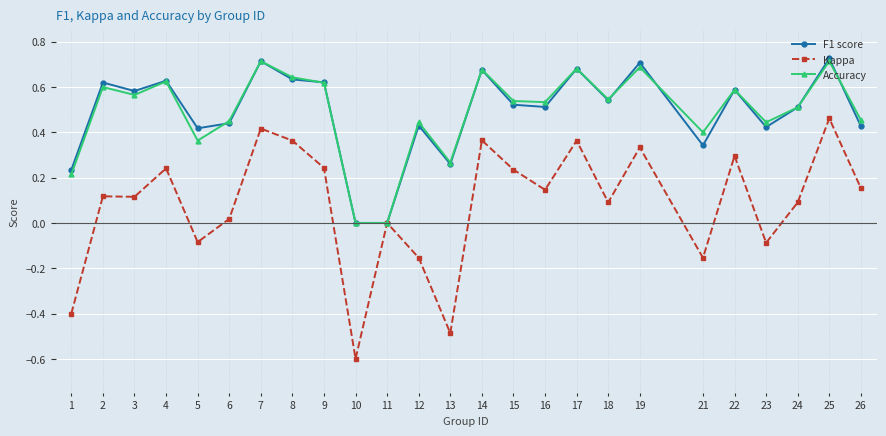

True or false: Kappa has more than 0 points higher than both neighbors.

True